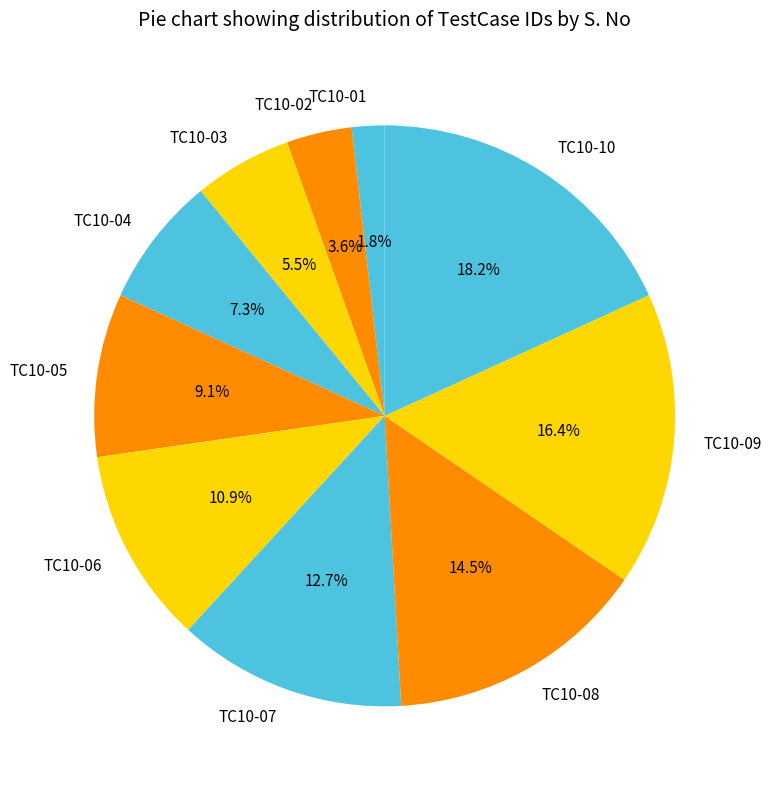

Is it true that TC10-08 is 23% of the pie?

False